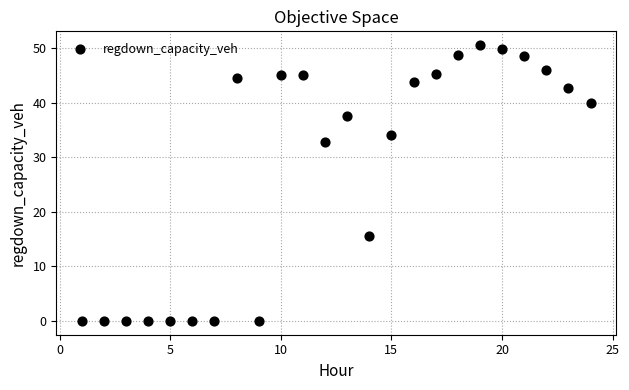

What is the range of Y values (max minus min)?

50.5